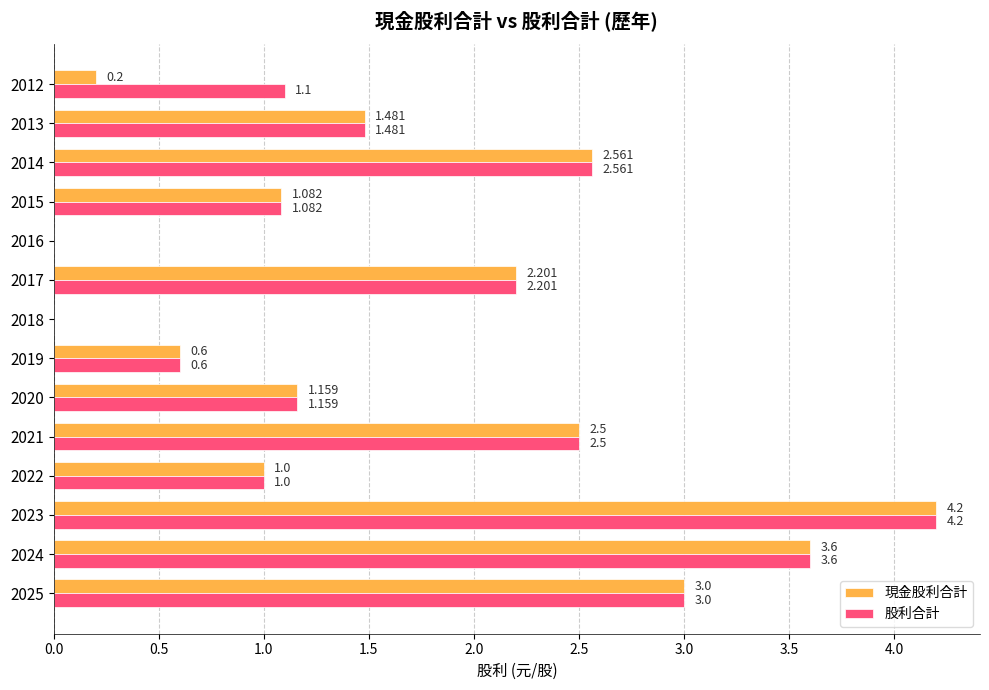

What are all the series names shown in the legend?

現金股利合計, 股利合計